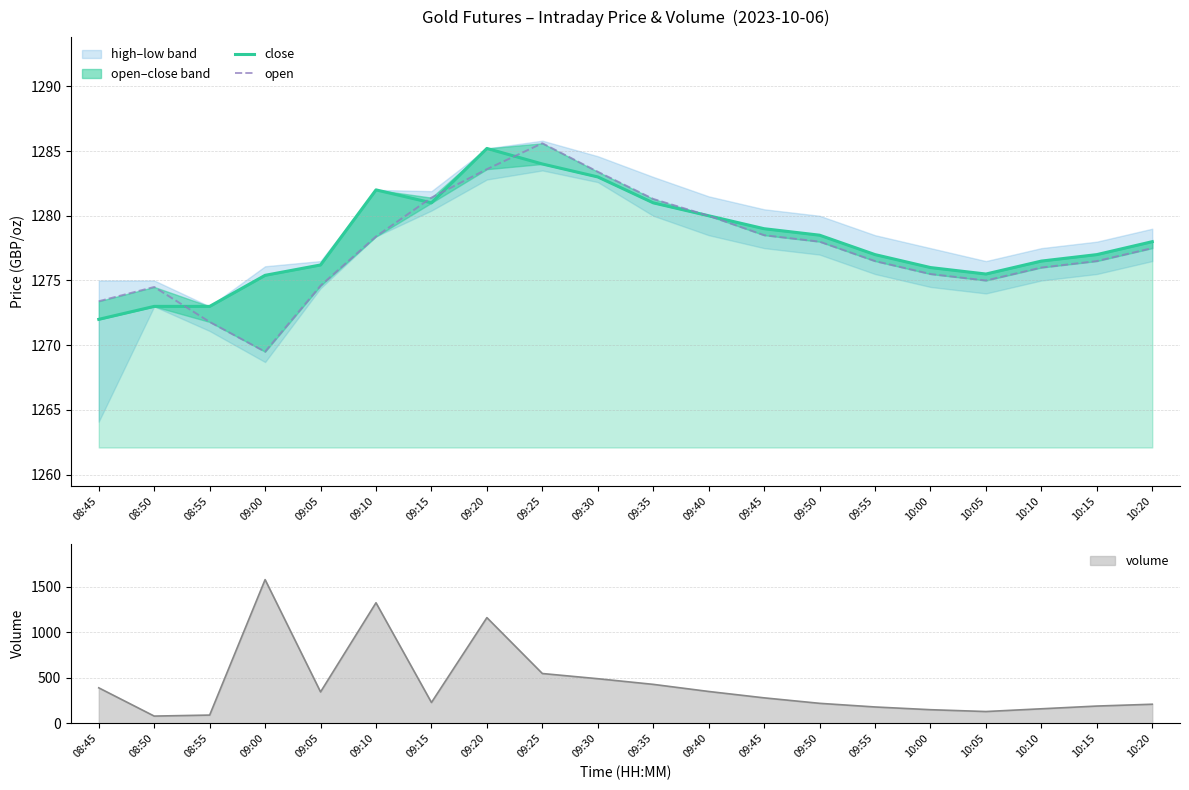

Which series has the widest spread of values?

open